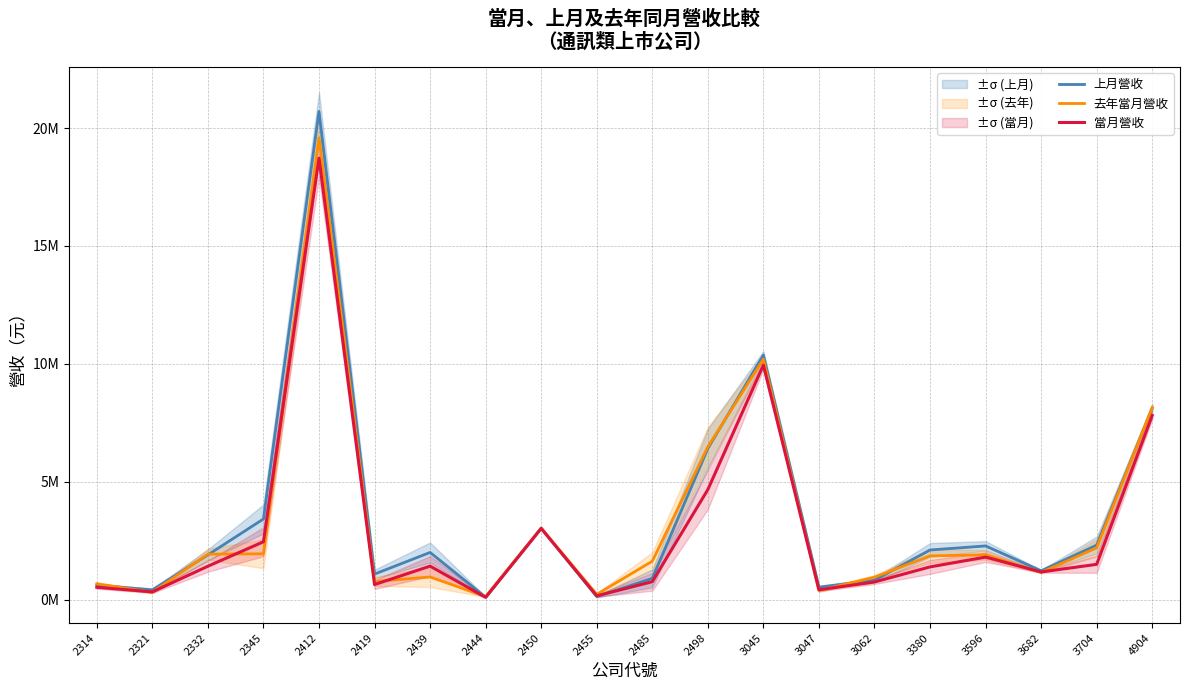

List the series in order of their peak value, lowest first.

當月營收, 去年當月營收, 上月營收